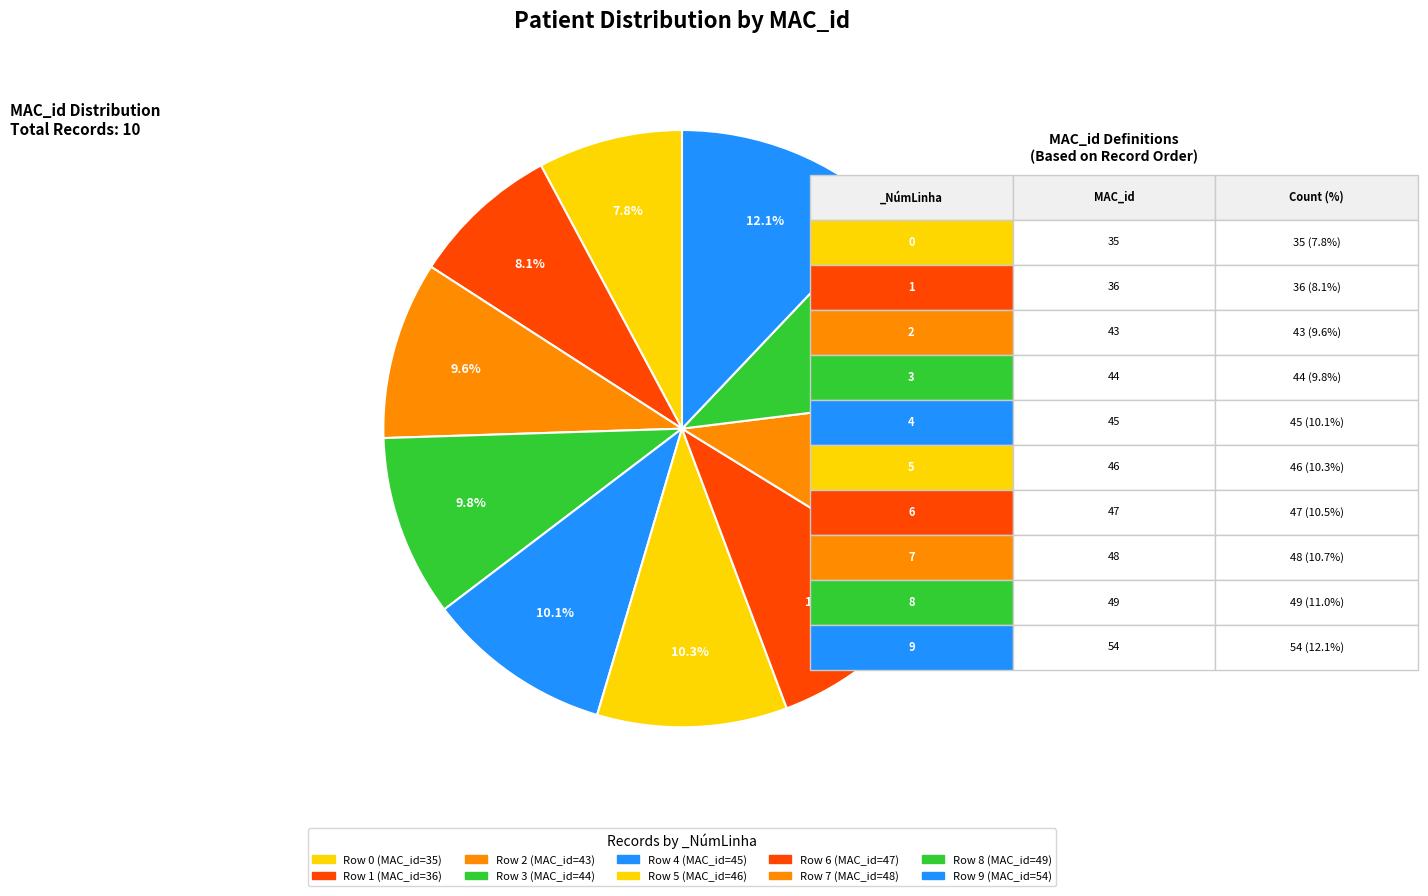

How many segments does this pie chart have?

10